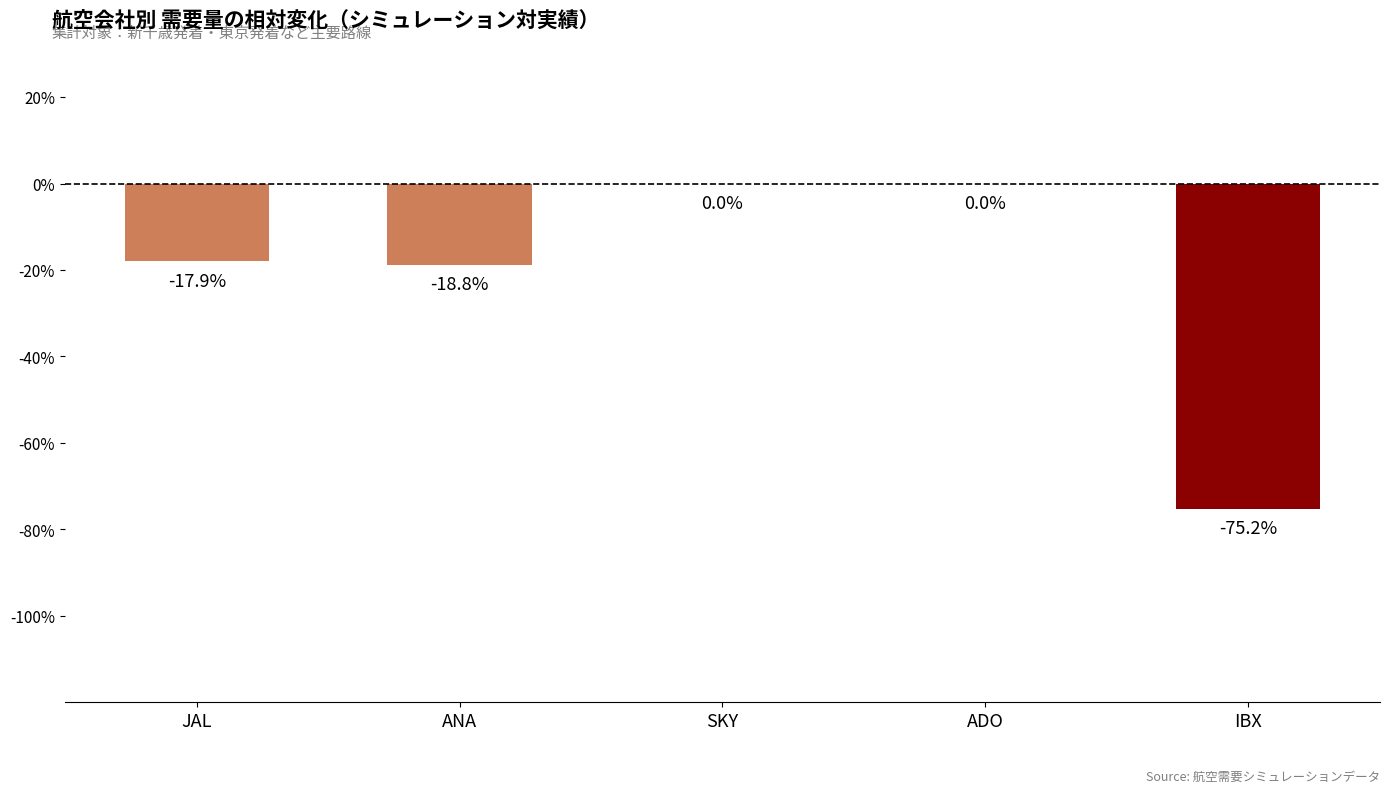

The value at ADO is 0.0. True or false?

True